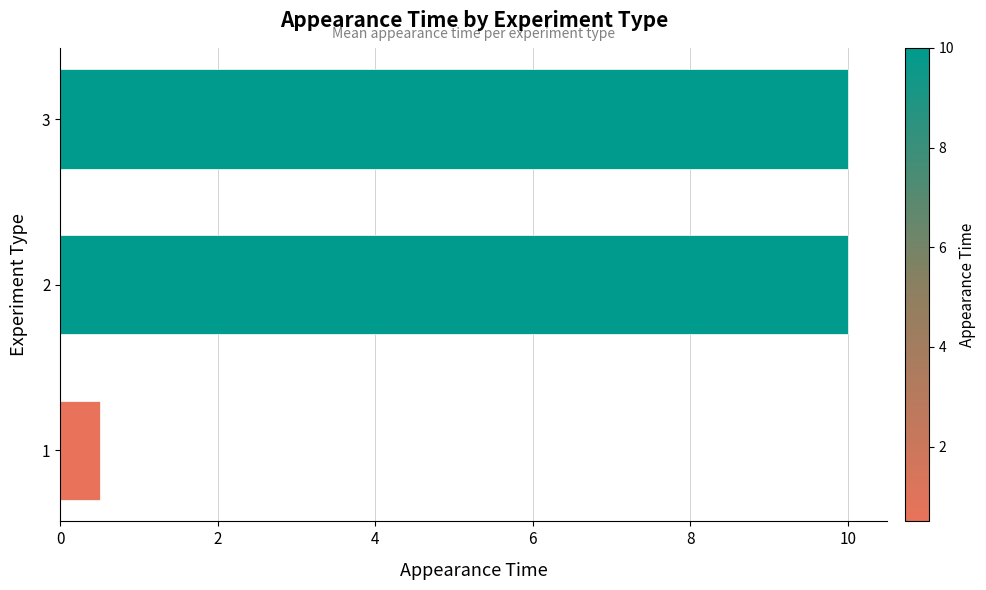

What is the smallest value displayed?

0.5